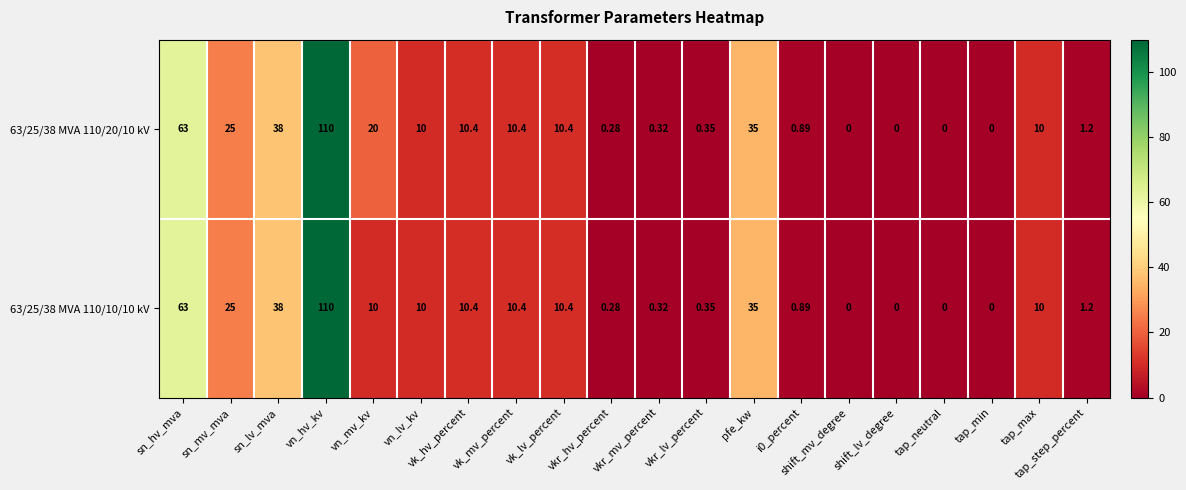

Count the number of categories in the chart.

20